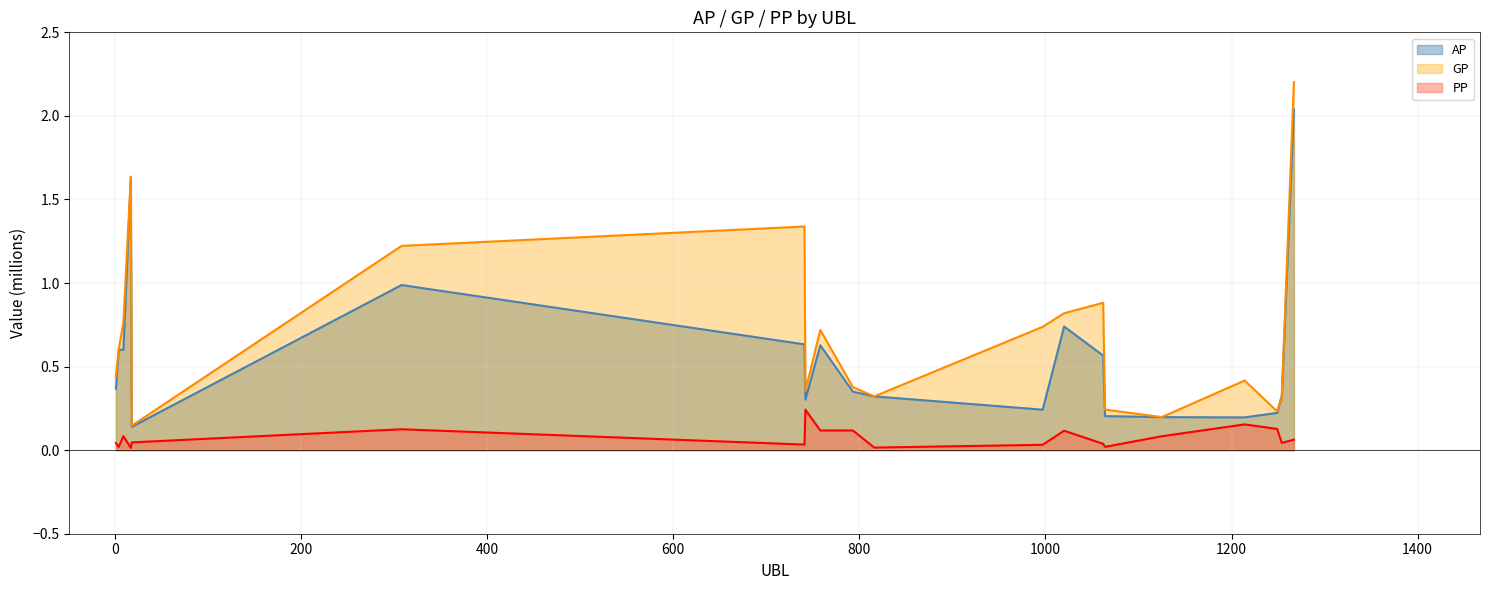

Between 308 and 1062, which is larger?

308